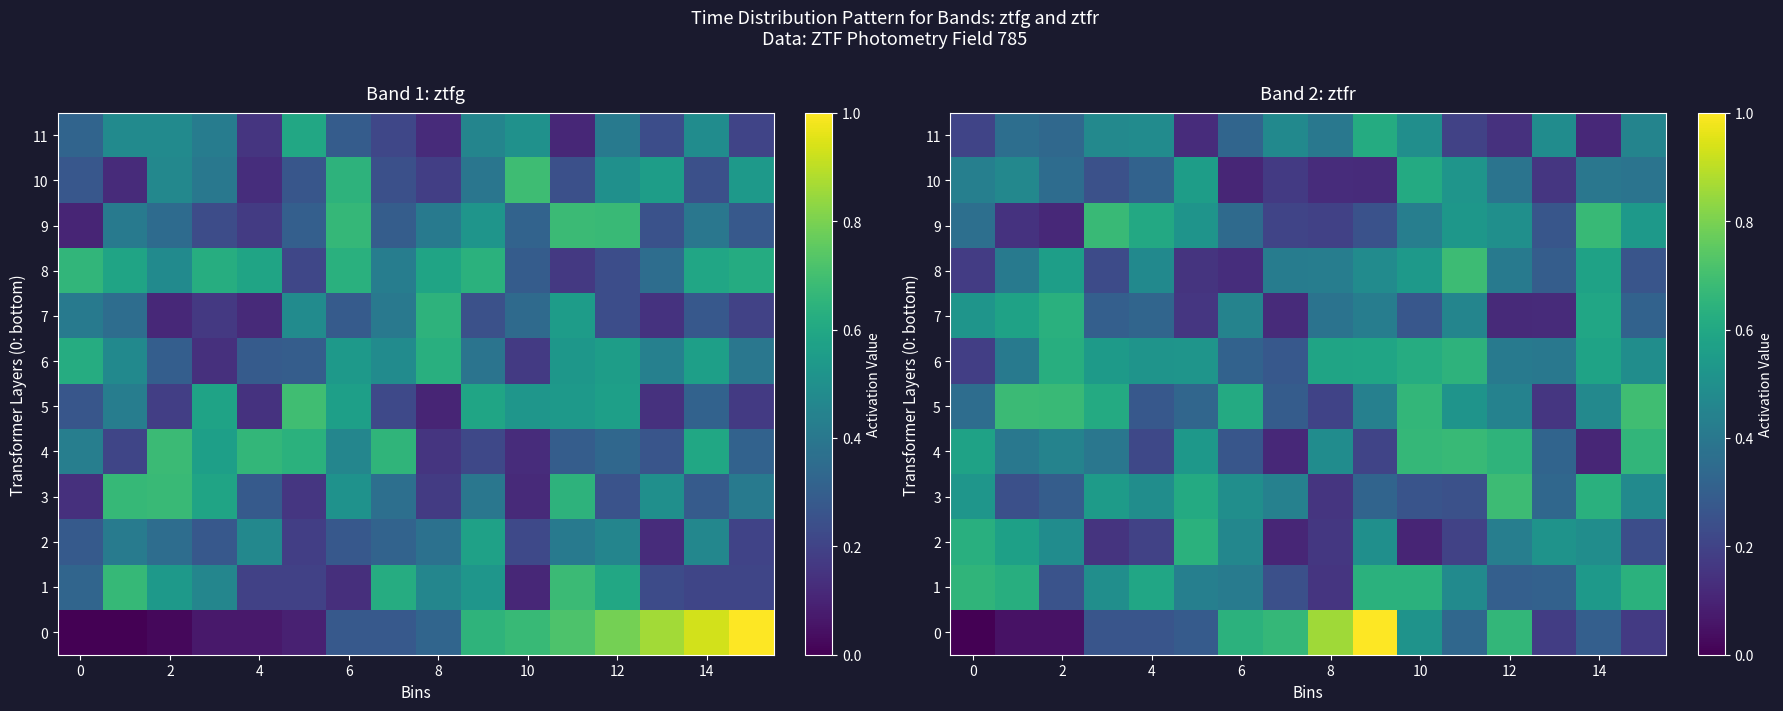

Between 14 and 12, which is larger?

12